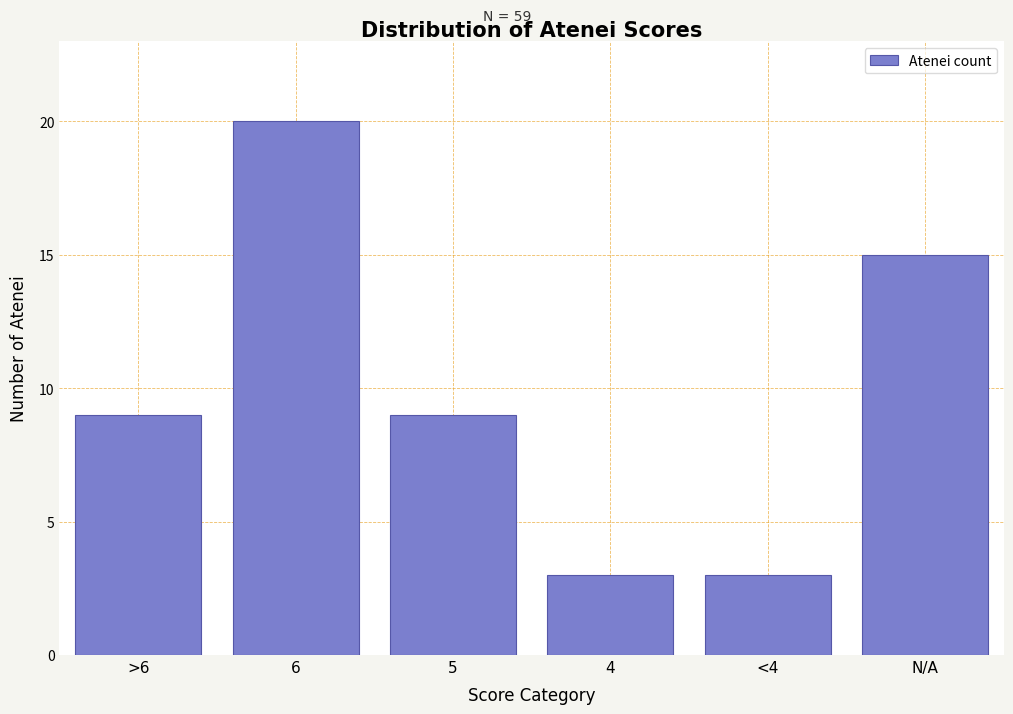

Reading left to right, what are all the values shown in this chart?

9	20	9	3	3	15